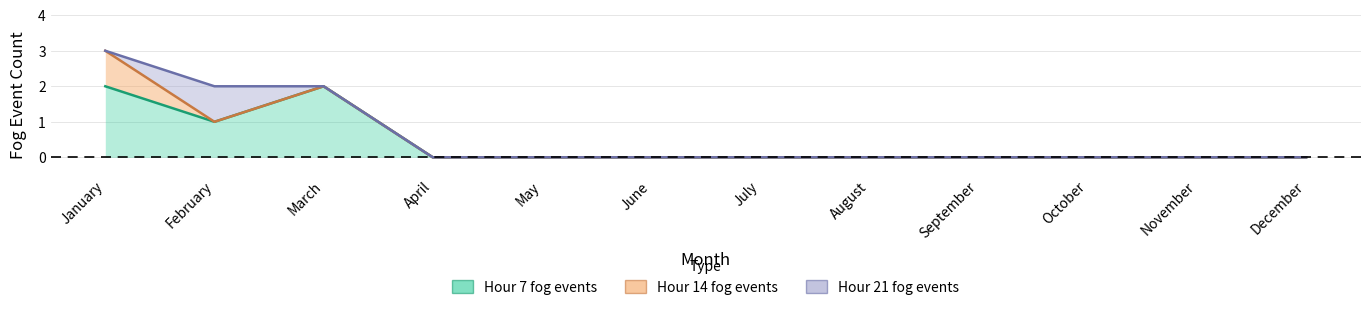

True or false: Hour 7 fog events and Hour 21 fog events intersect in this chart.

False